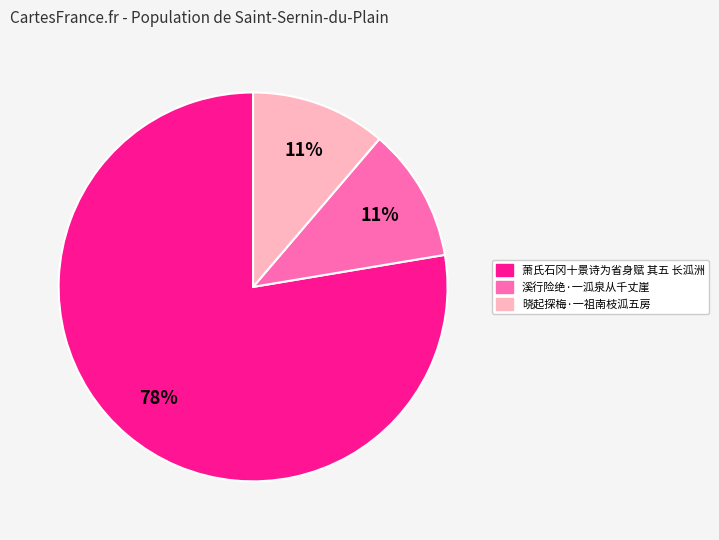

Which category accounts for the majority?

萧氏石冈十景诗为省身赋 其五 长泒洲